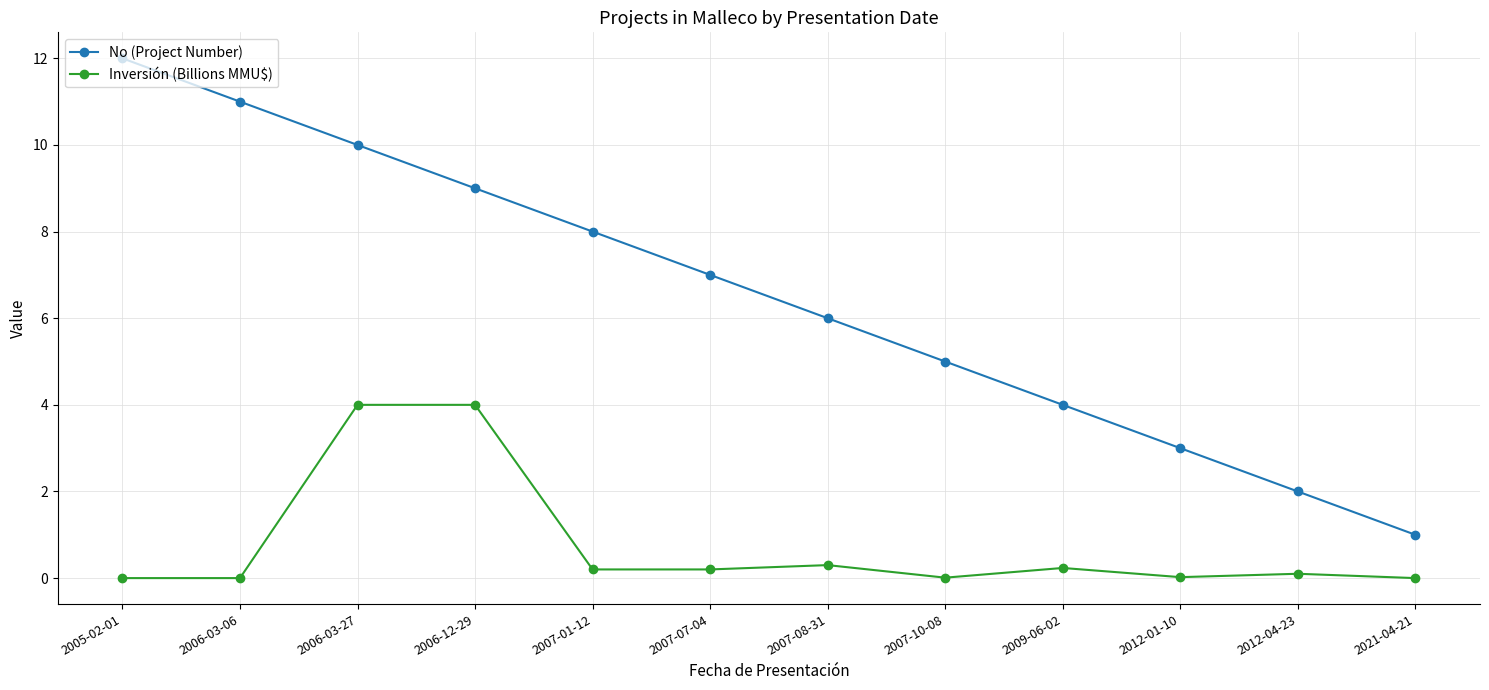

Count the number of data series in this chart.

2